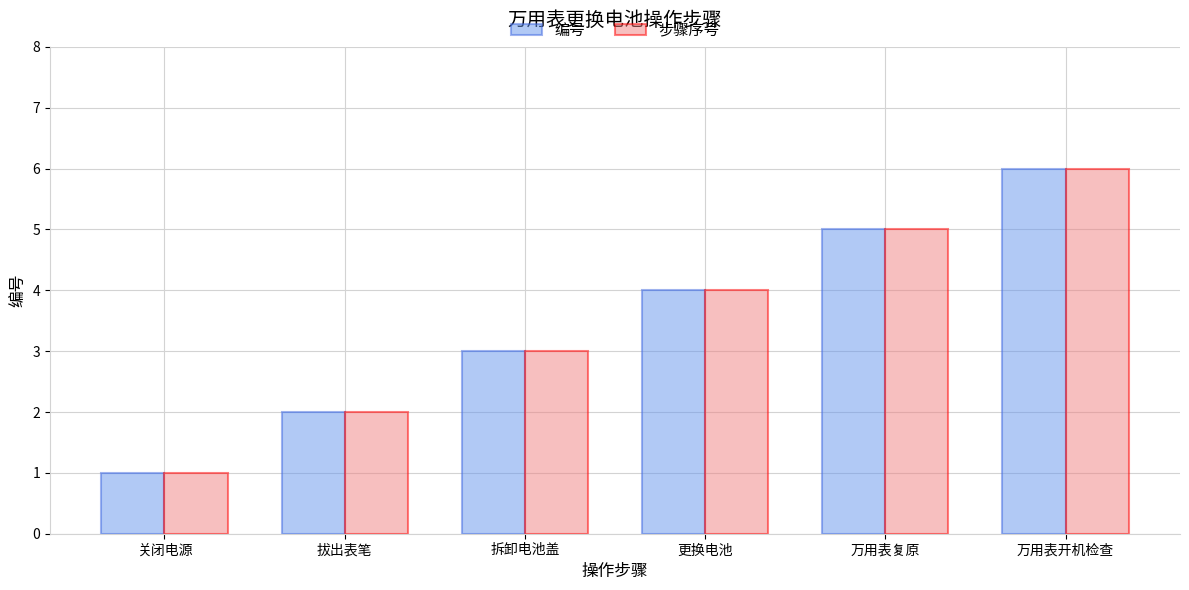

How many groups of bars are there?

6